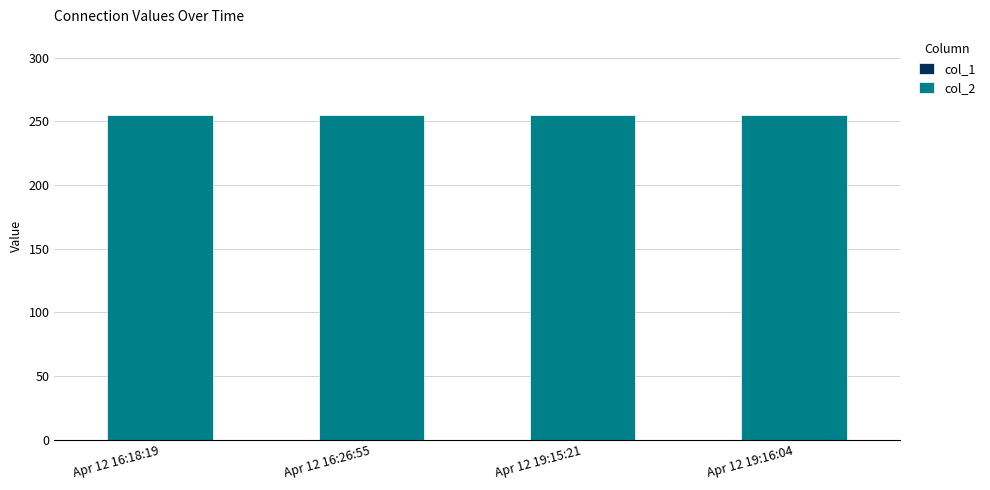

Rank the series by their average value, from highest to lowest.

col_2, col_1